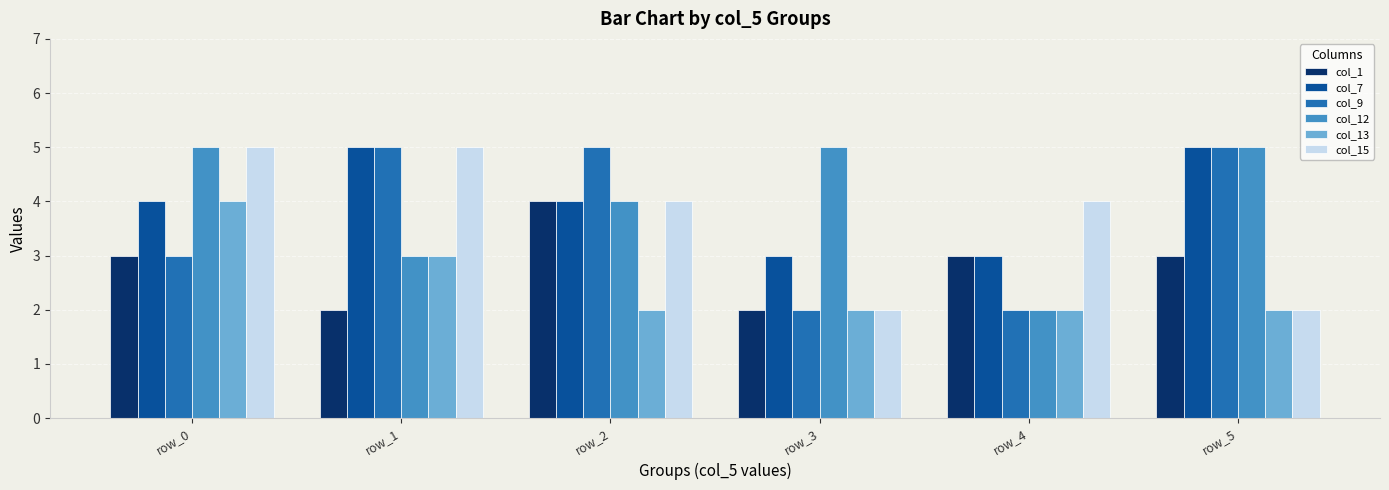

What is the sum of all col_15 values?

22